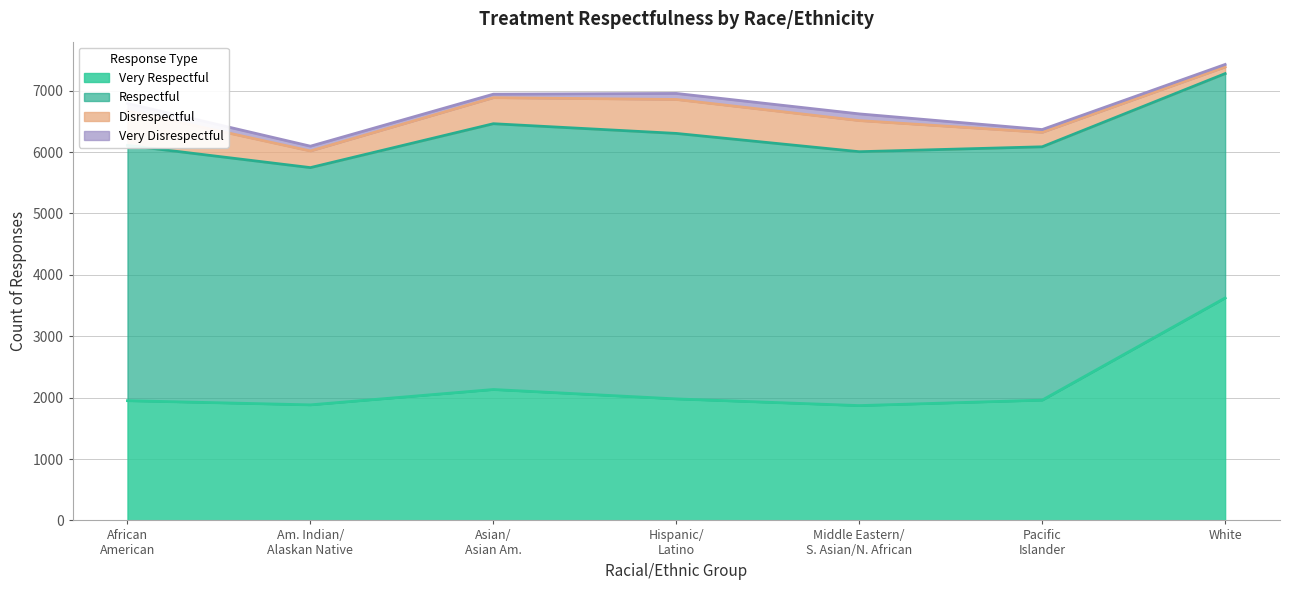

Between Asian/Asian American and White, which series saw the biggest shift?

Very Respectful